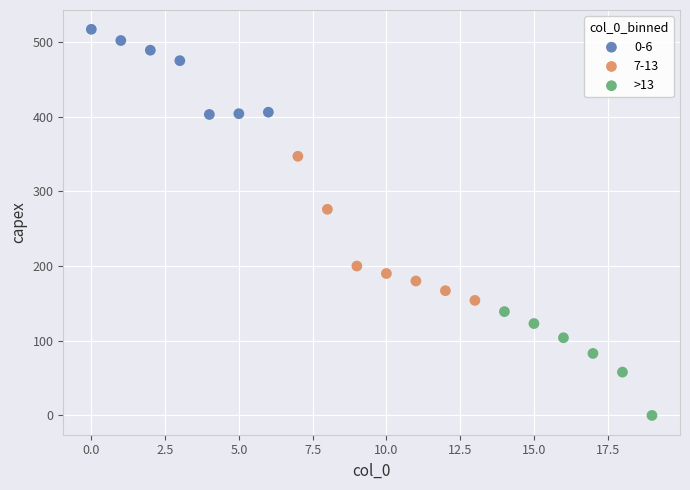

Which series contains the highest Y value?

0-6